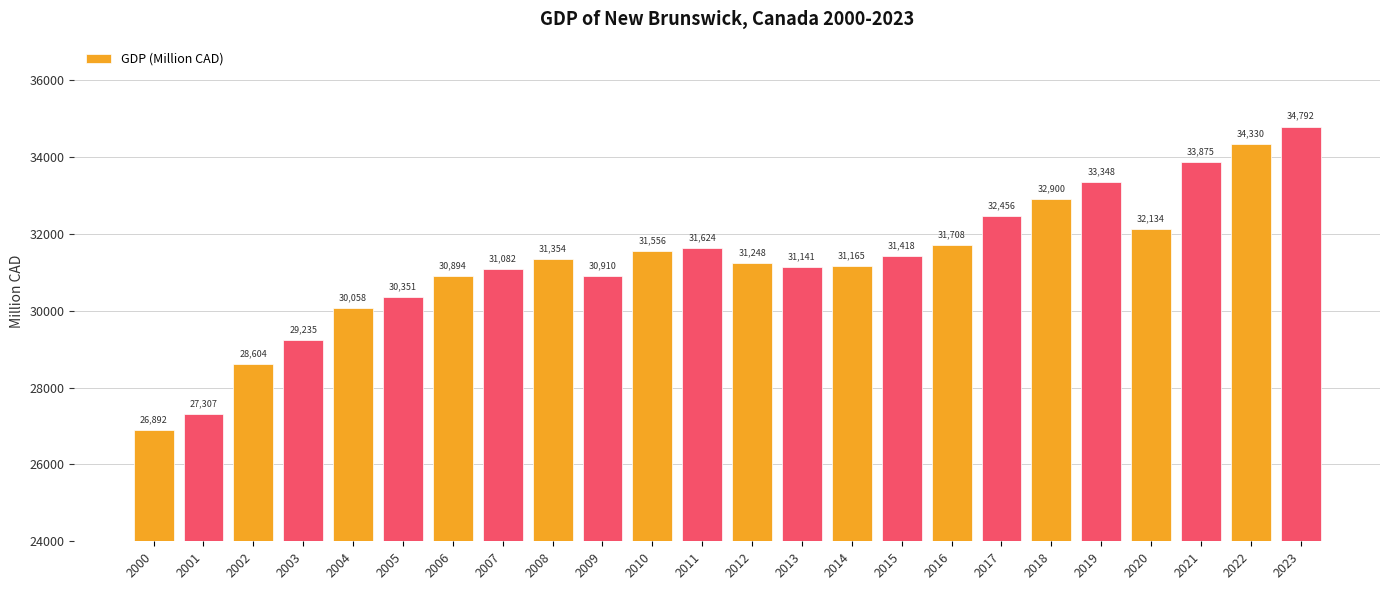

What is the value of the 24th bar from the left?

34792.0